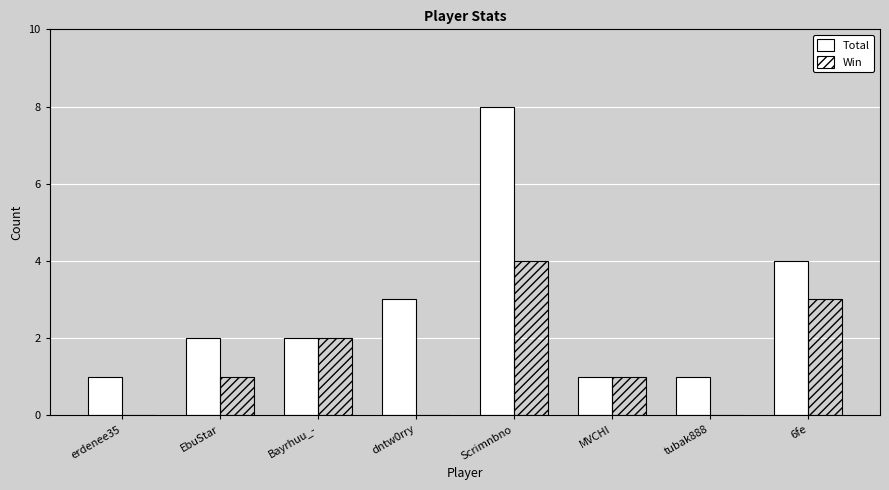

True or false: Win has a value of 4 at Scrimnbno.

True